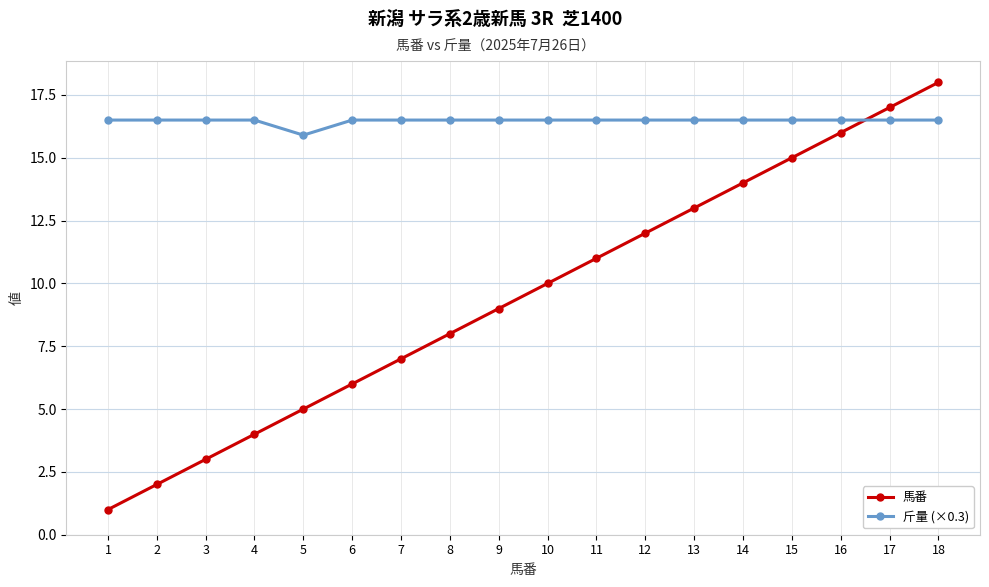

Rank the categories by 馬番 value from highest to lowest.

18, 17, 16, 15, 14, 13, 12, 11, 10, 9, 8, 7, 6, 5, 4, 3, 2, 1